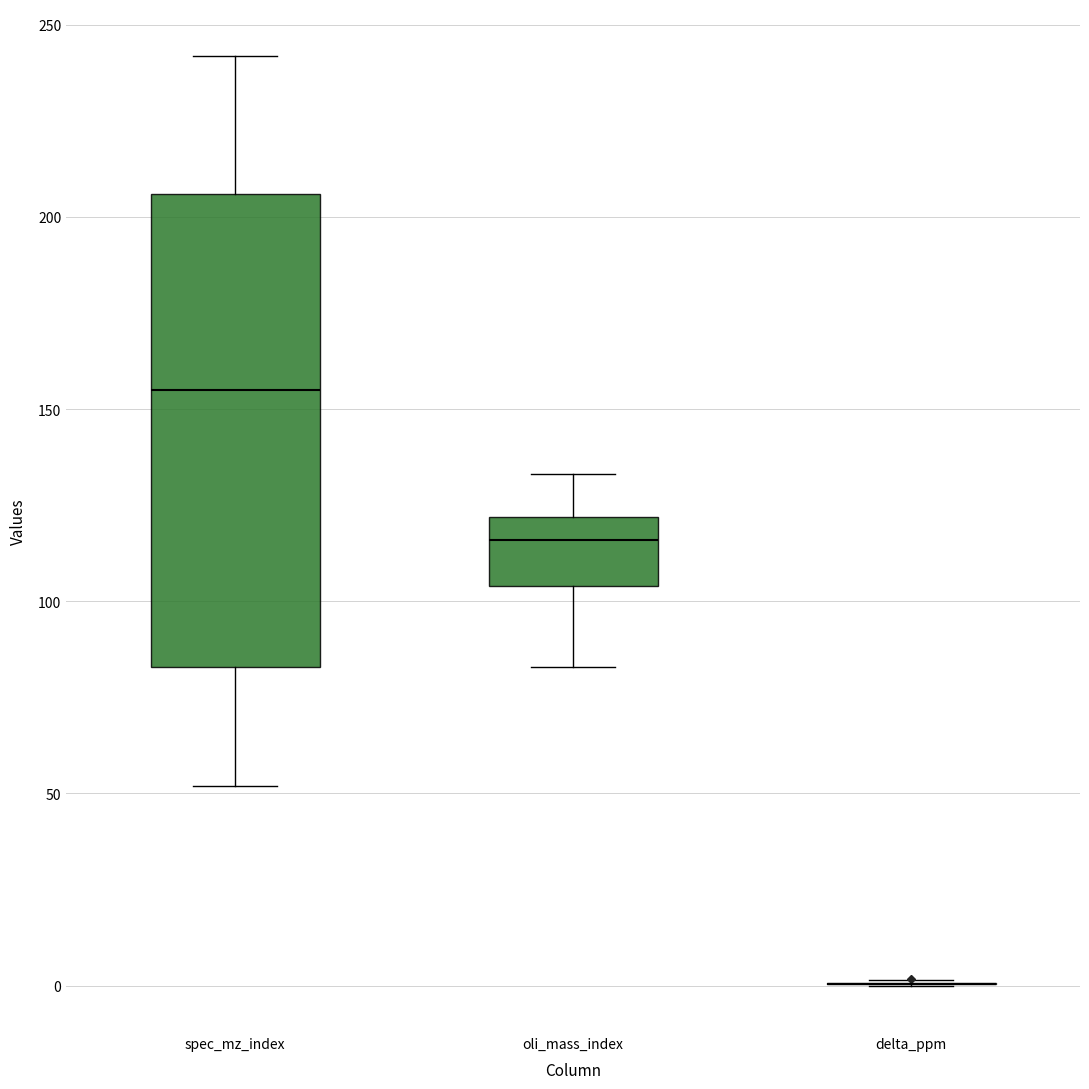

Reading left to right, transcribe this box plot: for each box, give where its median line is, the range the box spans, and where its two whiskers end, as read against the y-axis. The values are not printed on the chart, so give them approximately, as read against the axis.

spec_mz_index: median 155, box 85 to 205, whiskers 50 to 240
oli_mass_index: median 115, box 105 to 120, whiskers 85 to 135
delta_ppm: box collapsed to a line at 0, whiskers 0 to 0